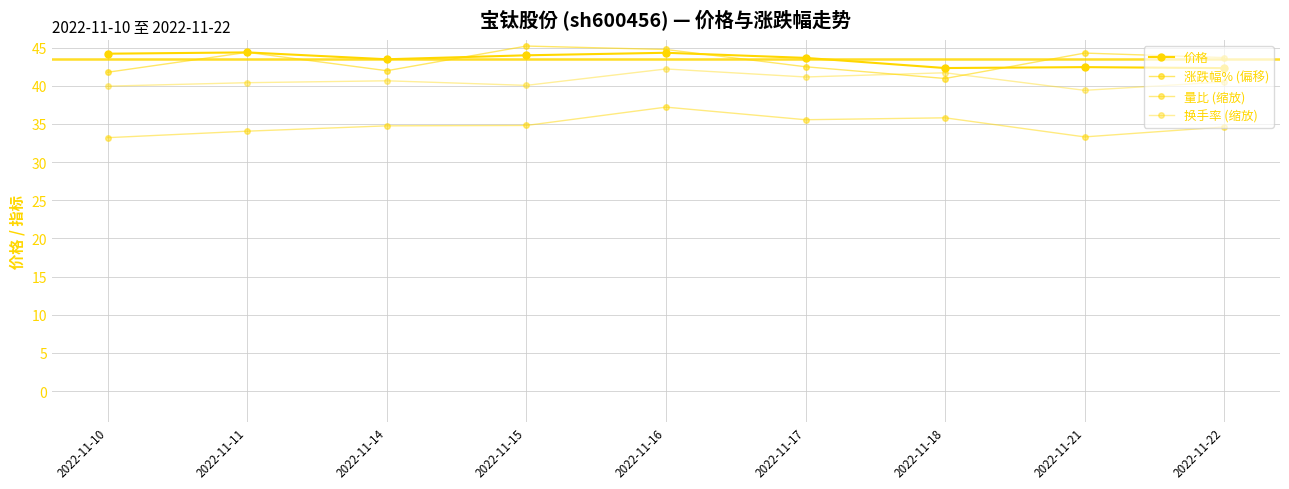

What is the average value of the 量比 (缩放) series?

34.8